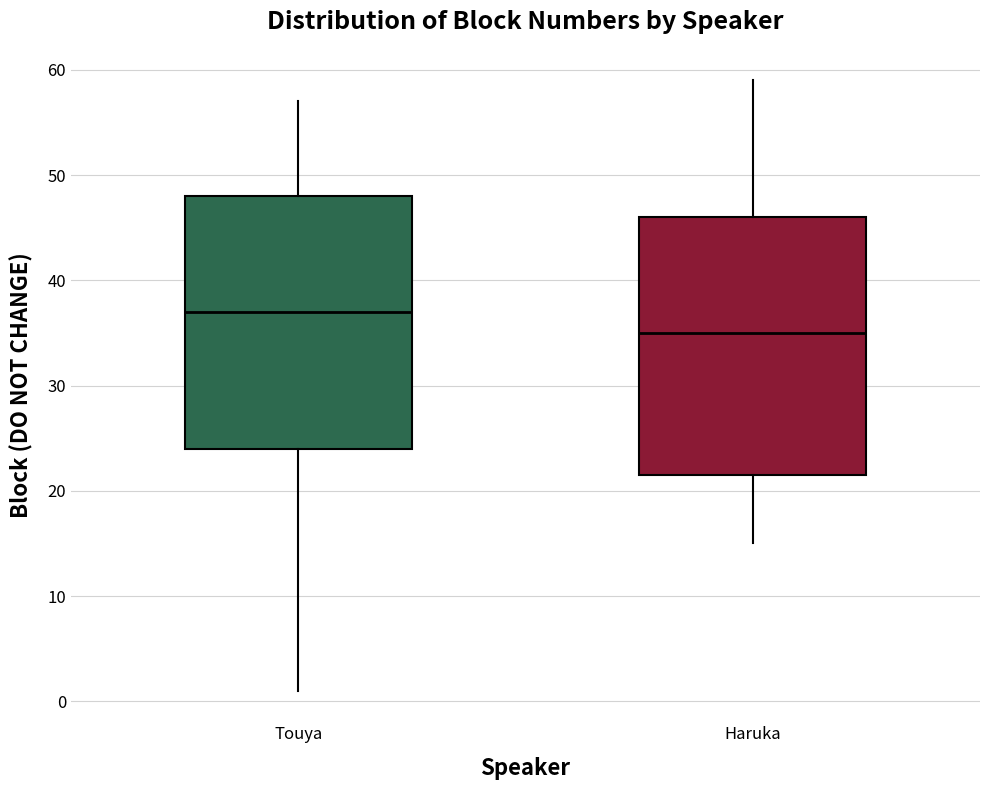

Which box's median line is the lowest?

Haruka